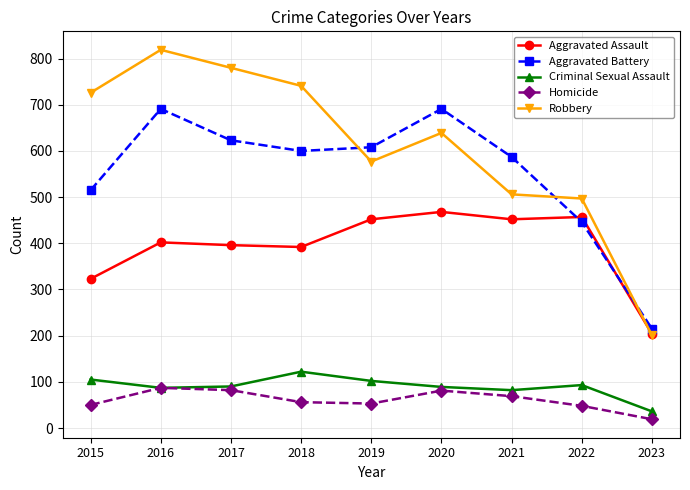

Where is Robbery nearest to the value 510?

2021